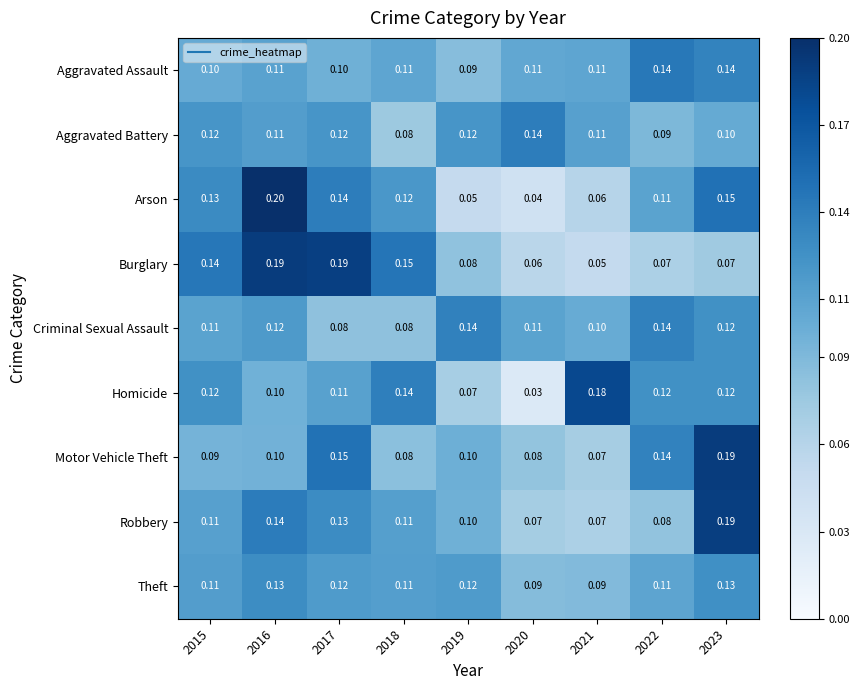

Which series has the largest range (max minus min)?

Arson